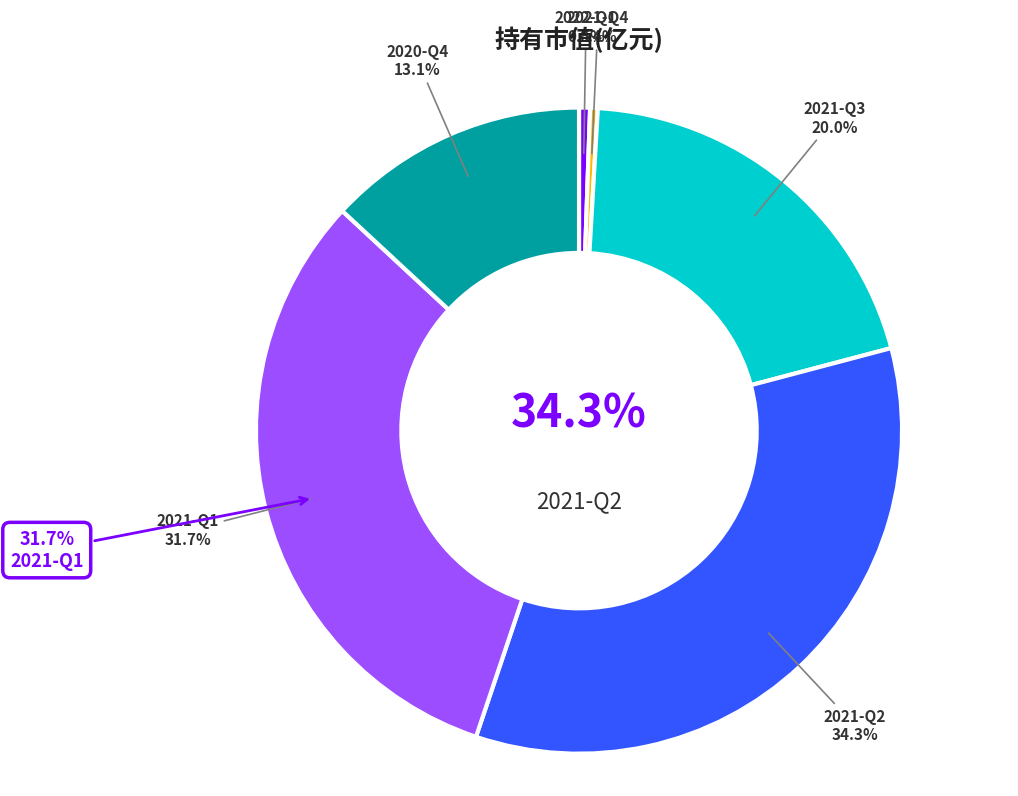

Which slice is the largest?

2021-Q2